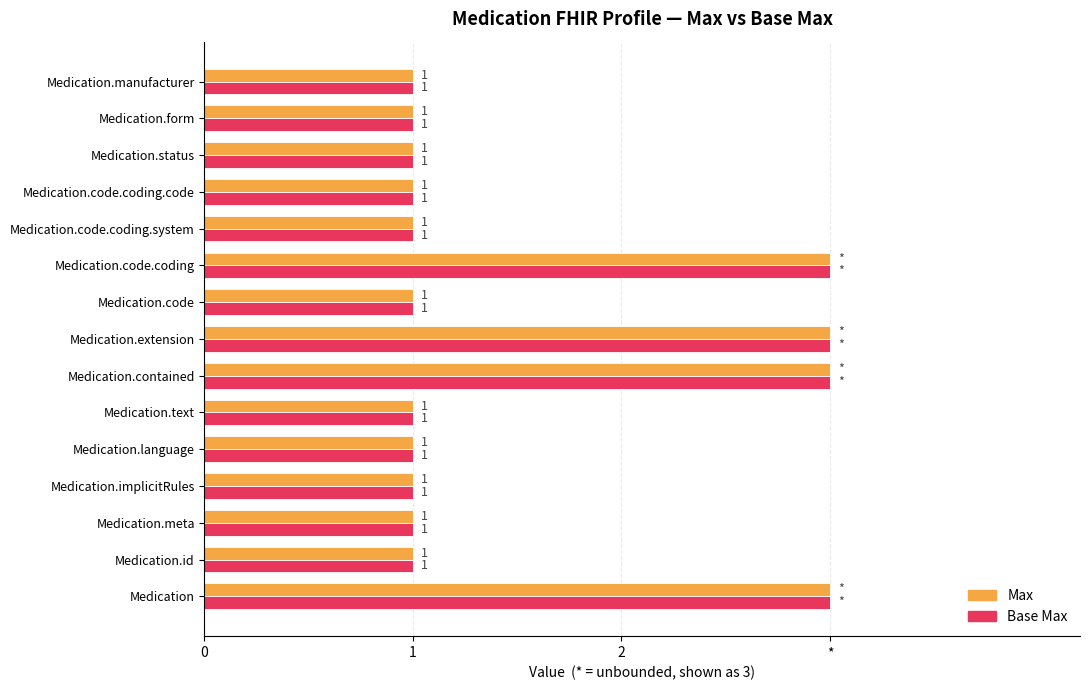

How many categories are shown in the chart?

15